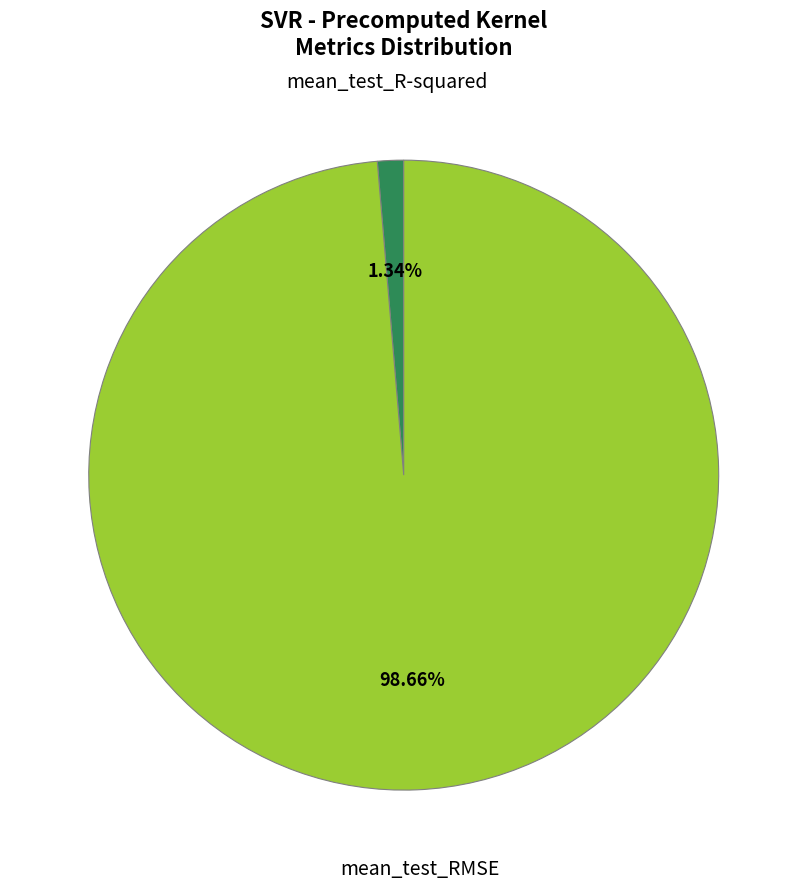

Is there any slice that represents more than half of the pie?

Yes